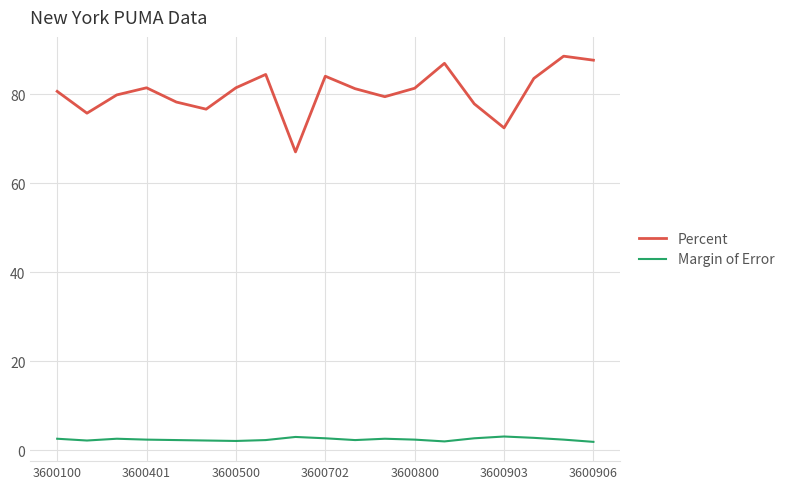

True or false: Margin of Error and Percent cross at least once.

False